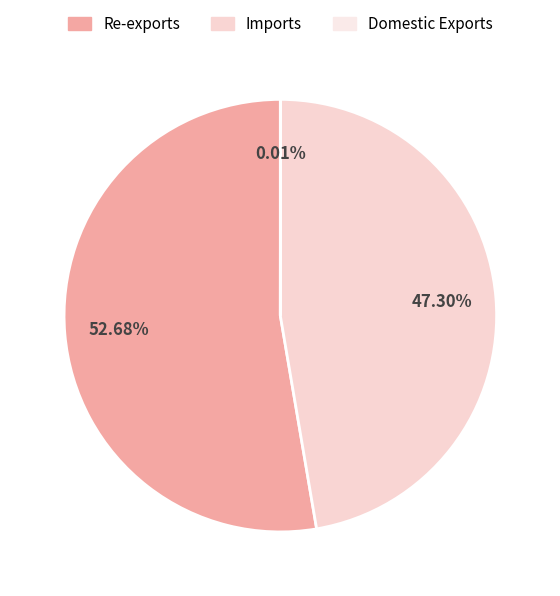

True or false: Domestic Exports accounts for 0% of the total.

True